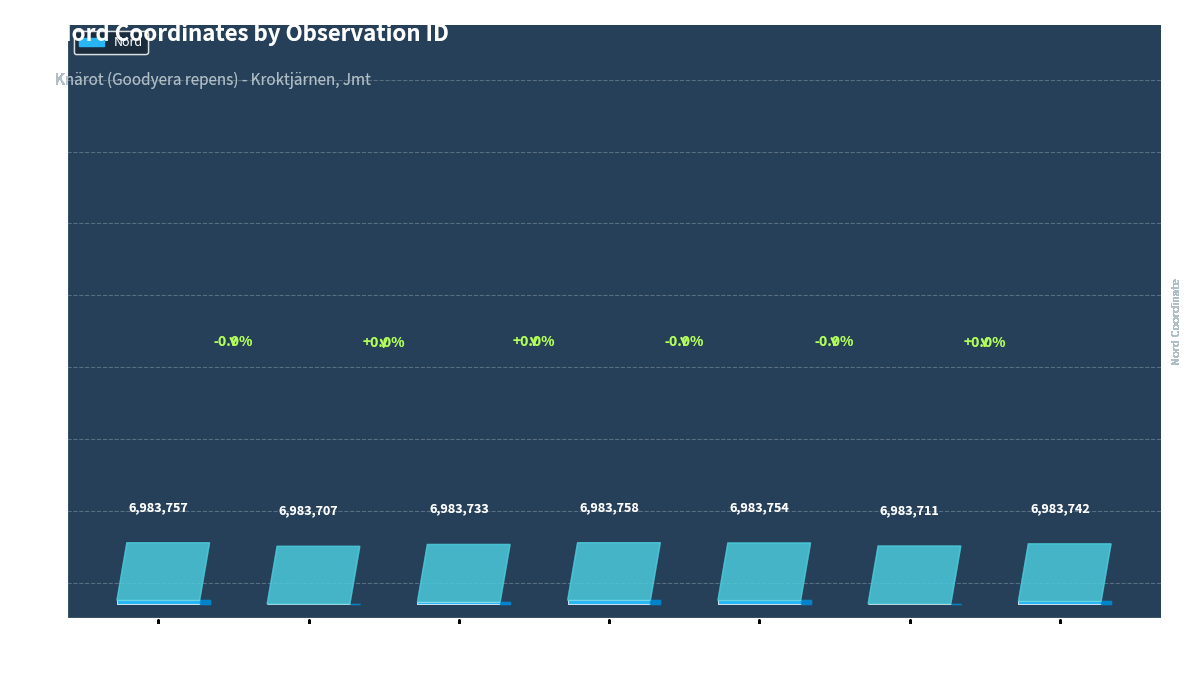

List the labels in order of value, largest first.

128571704, 128569156, 128569401, 128569696, 128569922, 128570064, 128570503